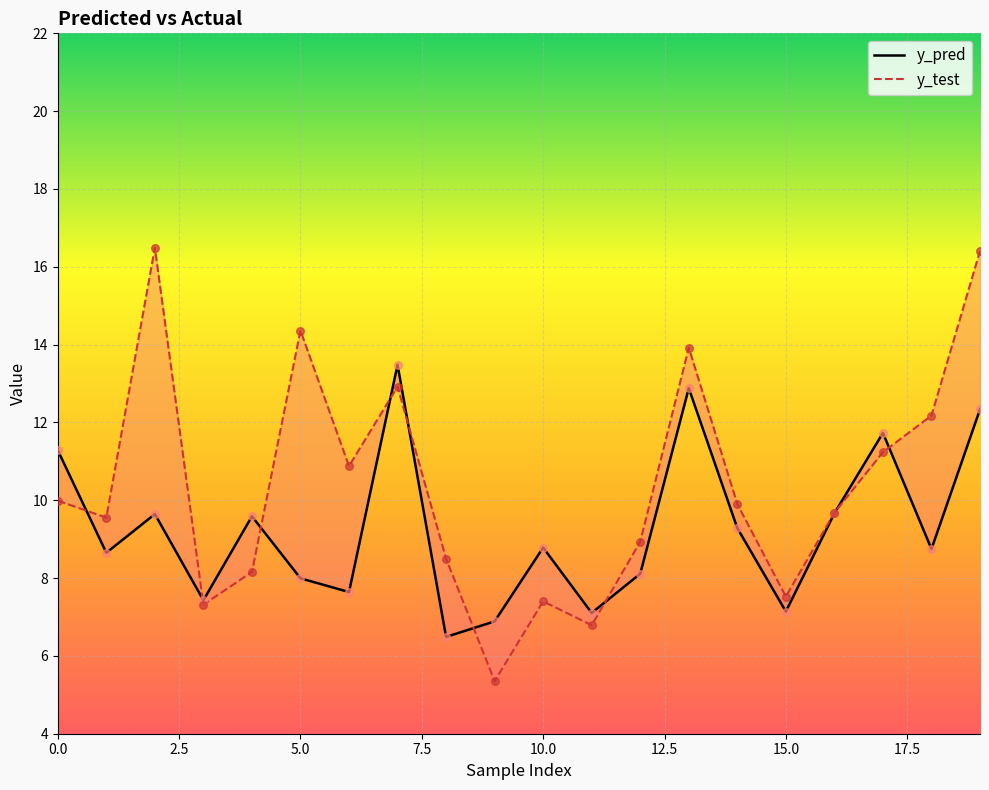

At how many categories does at least one series exceed 12?

6